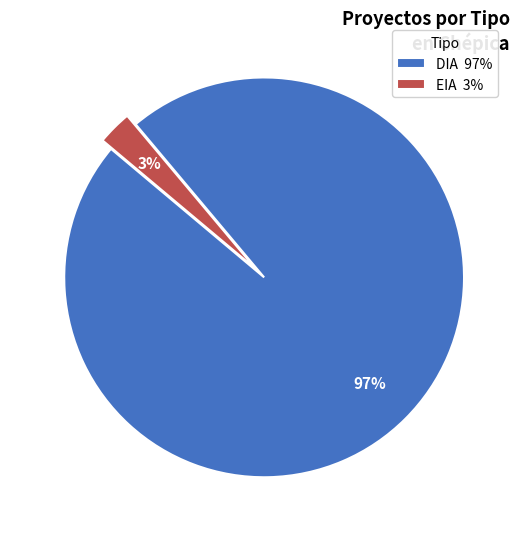

Which slice represents more than half of the pie?

DIA